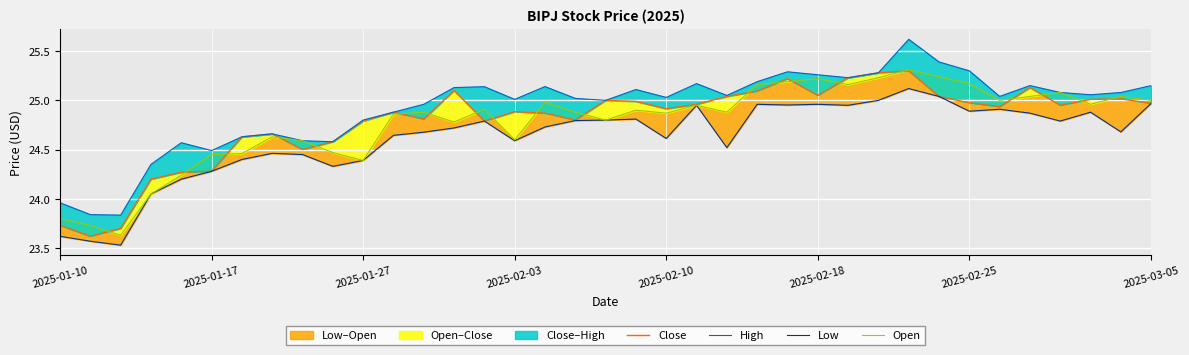

Reading left to right, transcribe all the data shown in this chart.

Close: 23.7	23.6	23.7	24.2	24.3	24.3	24.6	24.7	24.5	24.6	24.8	24.9	24.8	25.1	24.8	24.9	24.9	24.8	25.0	25.0	24.9	25.0	25.0	25.1	25.2	25.0	25.2	25.3	25.3	25.0	25.0	24.9	25.1	25.0	25.0	25.0	25.0
High: 24.0	23.8	23.8	24.4	24.6	24.5	24.6	24.7	24.6	24.6	24.8	24.9	25.0	25.1	25.1	25.0	25.1	25.0	25.0	25.1	25.0	25.2	25.0	25.2	25.3	25.3	25.2	25.3	25.6	25.4	25.3	25.0	25.1	25.1	25.1	25.1	25.1
Low: 23.6	23.6	23.5	24.0	24.2	24.3	24.4	24.5	24.5	24.3	24.4	24.6	24.7	24.7	24.8	24.6	24.7	24.8	24.8	24.8	24.6	25.0	24.5	25.0	25.0	25.0	25.0	25.0	25.1	25.0	24.9	24.9	24.9	24.8	24.9	24.7	25.0
Open: 23.8	23.7	23.6	24.0	24.2	24.5	24.5	24.6	24.6	24.5	24.4	24.9	24.9	24.8	24.9	24.6	25.0	24.9	24.8	24.9	24.9	25.0	24.9	25.2	25.2	25.2	25.2	25.2	25.3	25.2	25.2	25.0	25.0	25.1	25.0	25.0	25.0